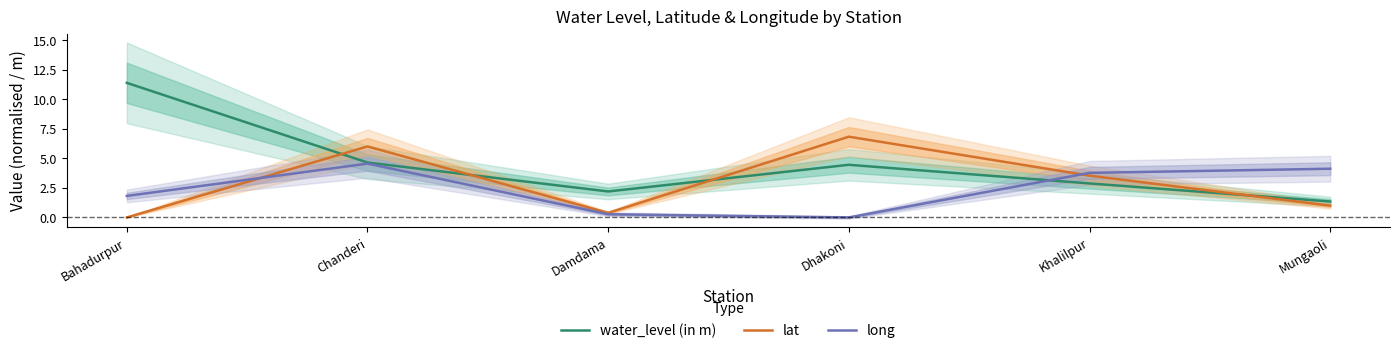

What is the label of the 5th point from the left?

Khalilpur